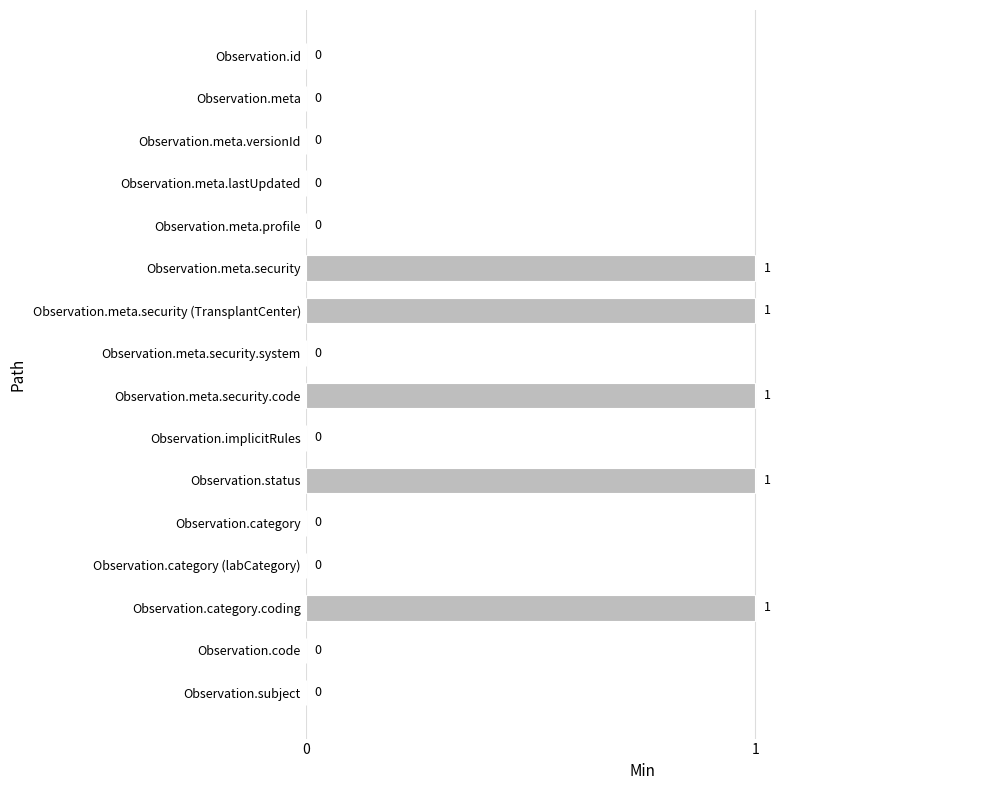

The value at Observation.code is 0. True or false?

True